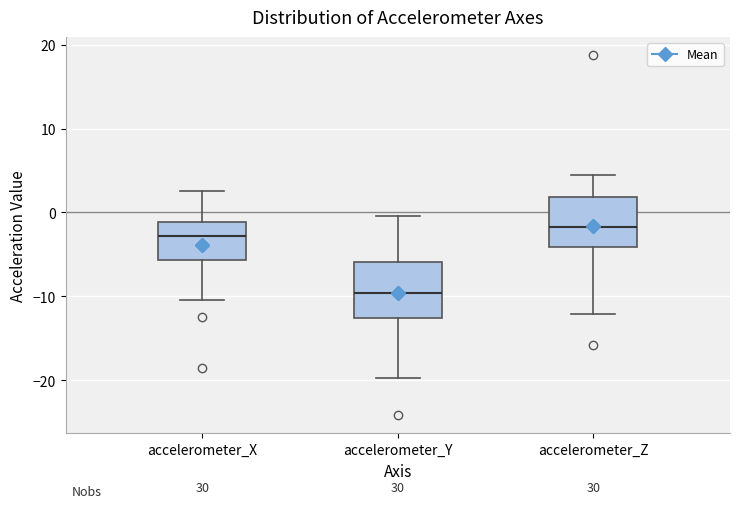

Where does the median line of the box for accelerometer_Y sit on the y-axis? The values are not printed on the chart, so give them approximately, as read against the axis.

-10